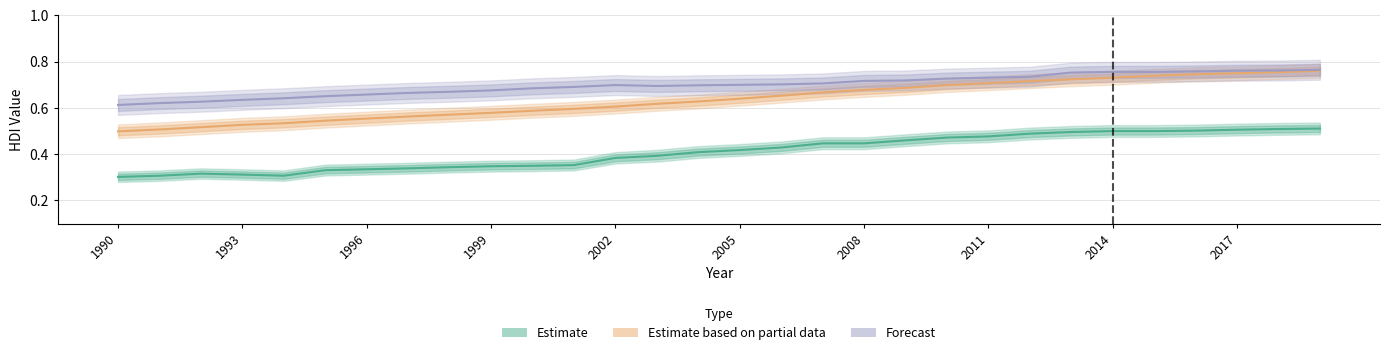

Is the value of Forecast at 2008 greater than the value of Estimate at 1992?

Yes